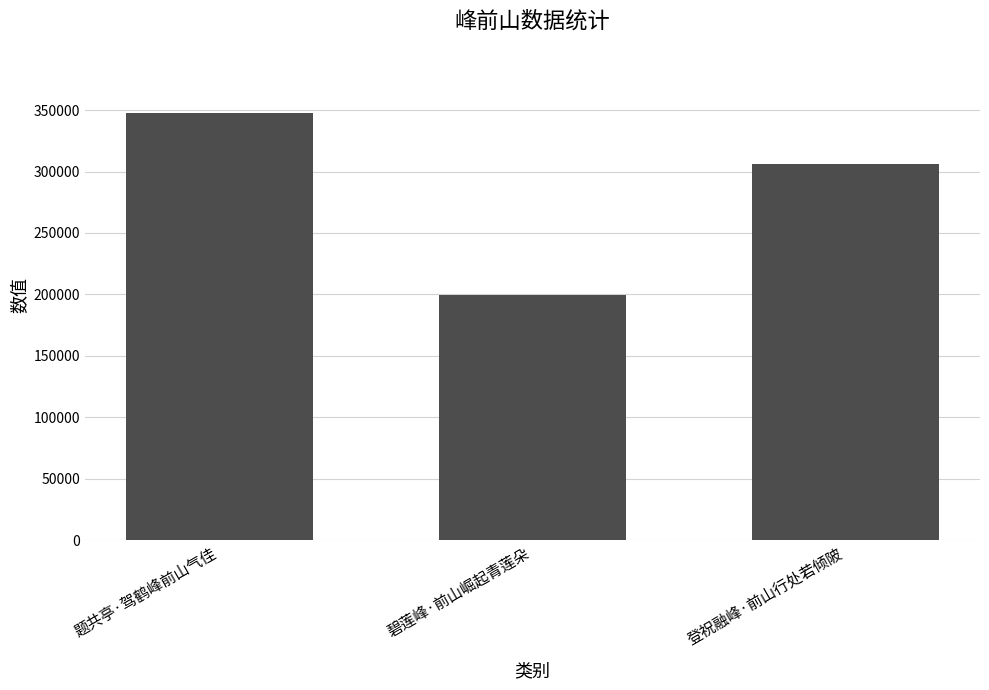

What is the average value?

284310